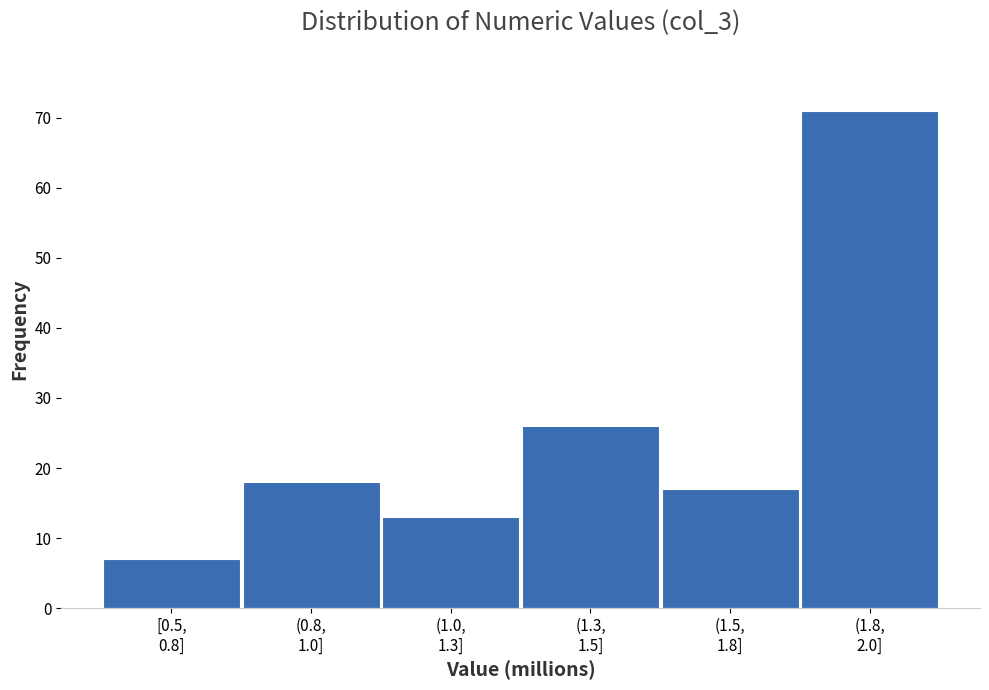

Reading left to right, what are all the values shown in this chart?

7	18	13	26	17	71